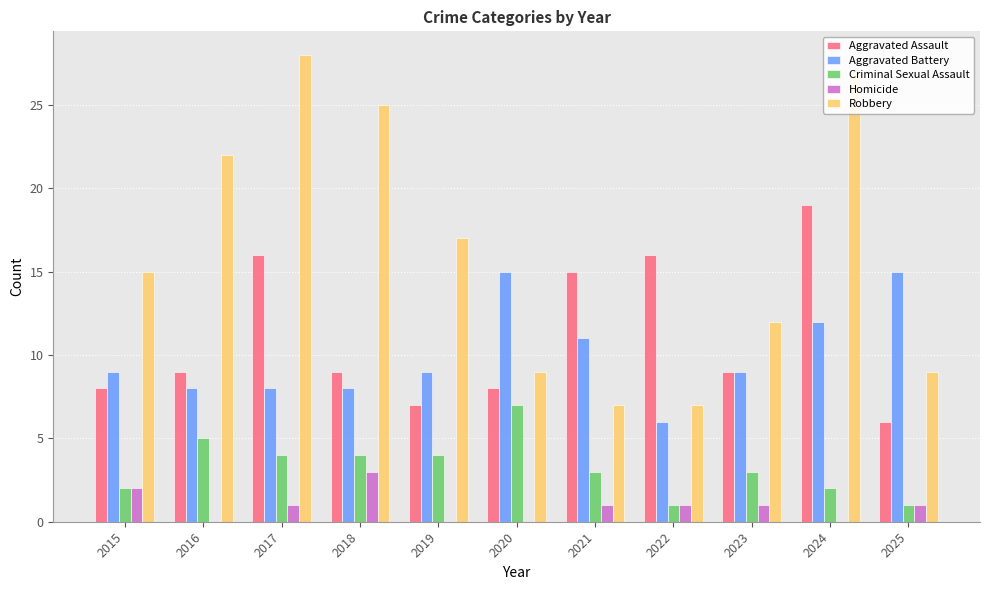

How many Criminal Sexual Assault values are between 2 and 4?

7